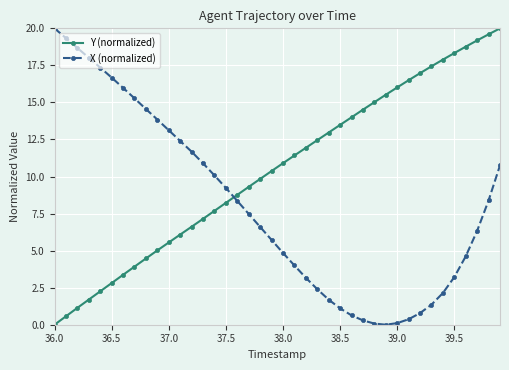

How many times do Y (normalized) and X (normalized) cross each other?

1